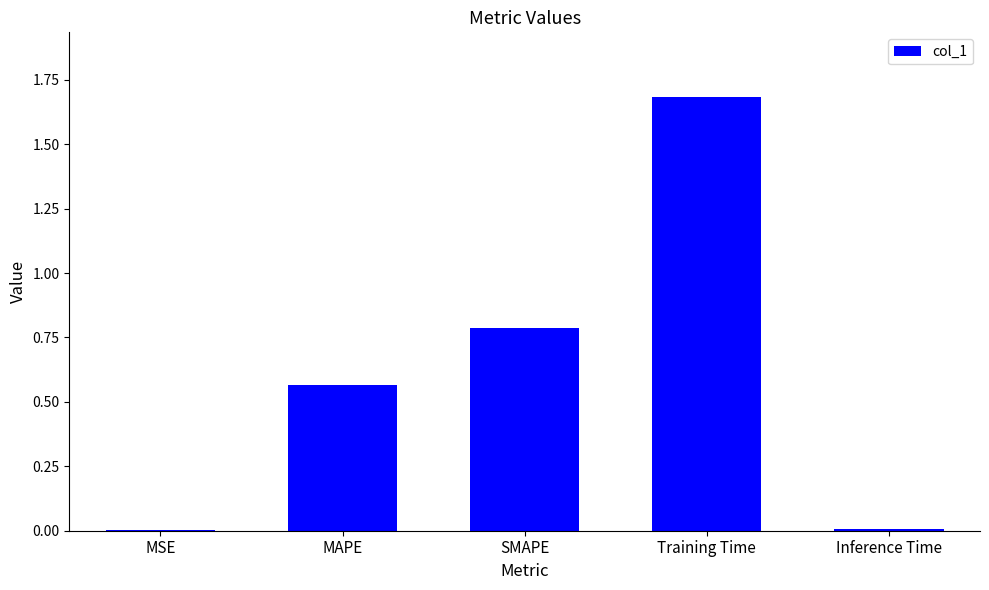

What is the maximum value shown in the chart?

1.7